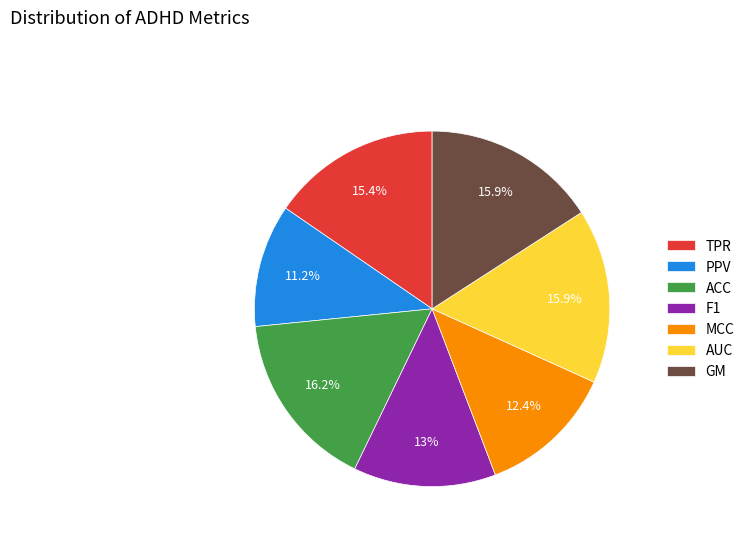

Count the number of slices in the pie.

7